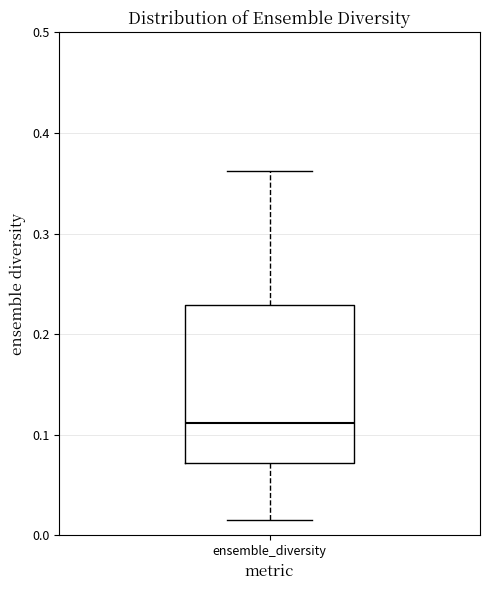

Read this box plot against the y-axis: the position of the median line, the range covered by the box, and the ends of both whiskers. The values are not printed on the chart, so give them approximately, as read against the axis.

median 0.11, box 0.07 to 0.23, whiskers 0.01 to 0.36